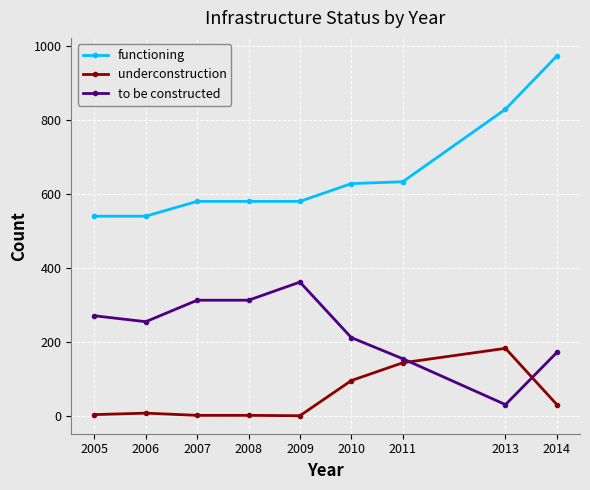

Which series has the widest spread of values?

functioning